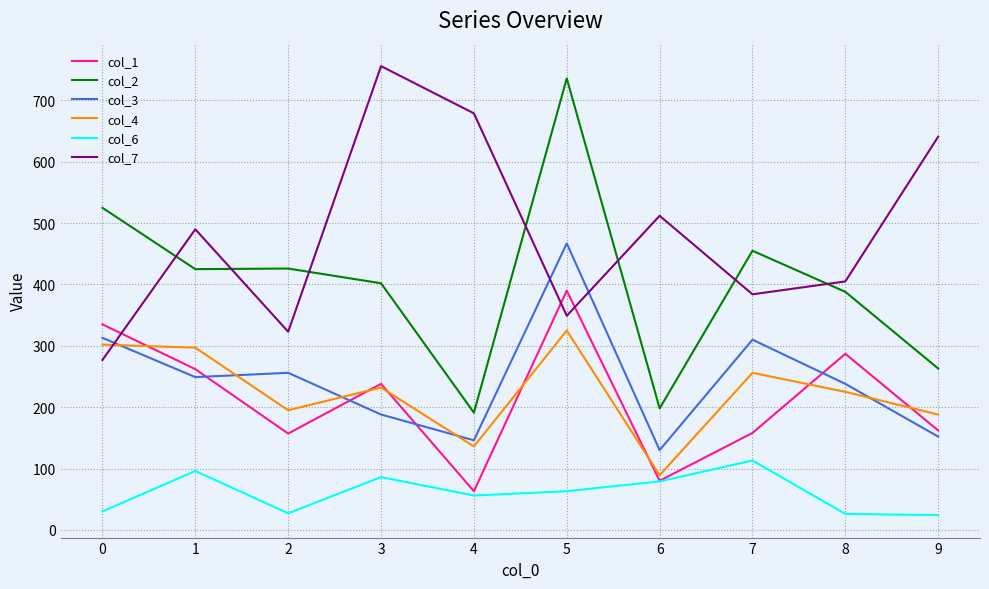

Is this an area chart (filled region under the line)?

No